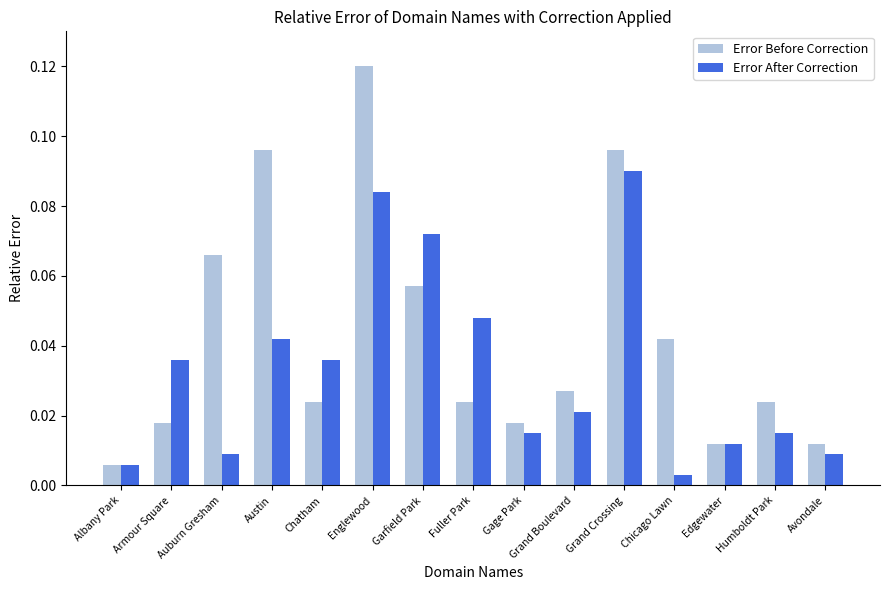

At which label is Error After Correction closest to 0?

Chicago Lawn